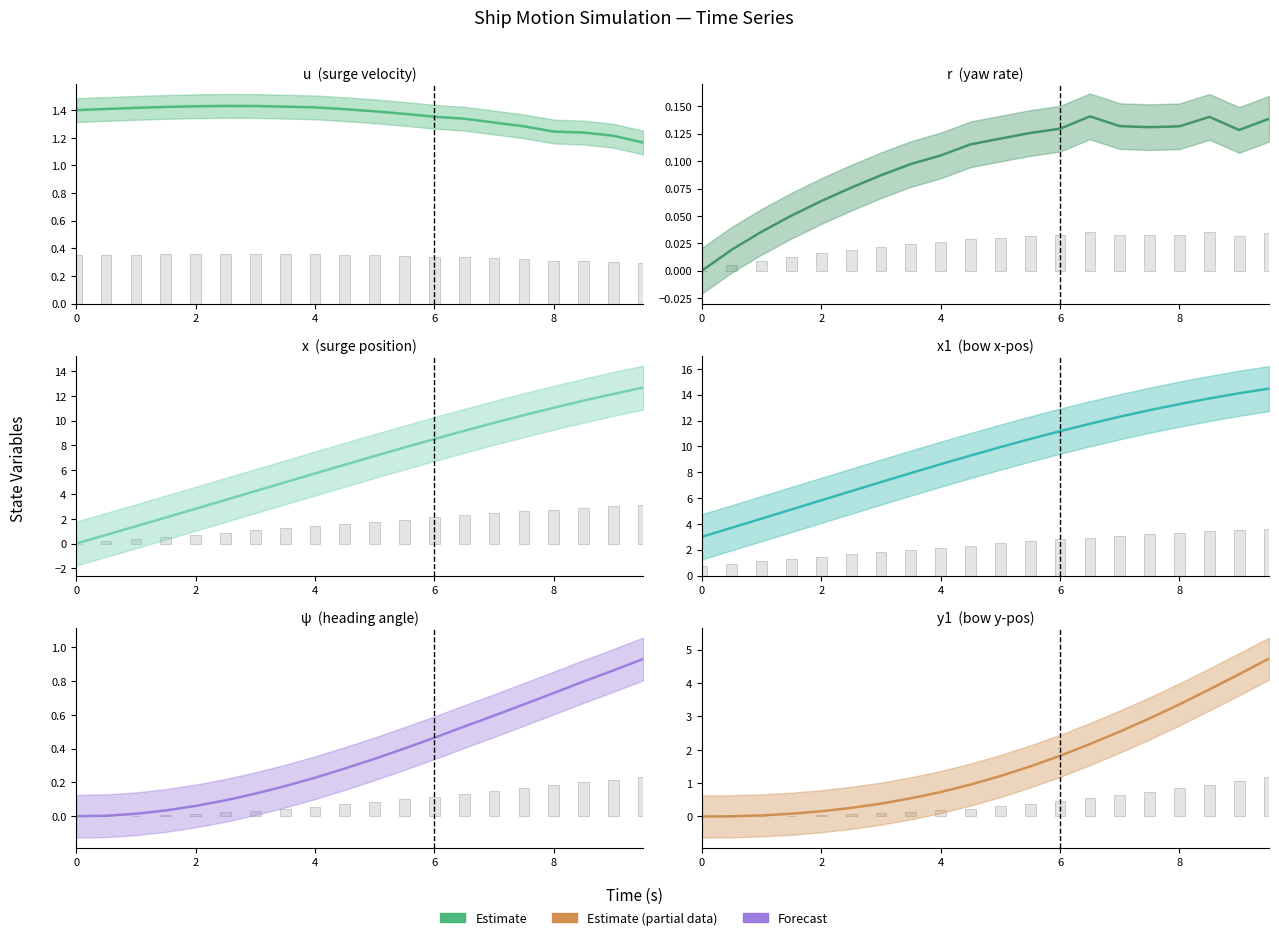

Which series has the largest range (max minus min)?

x